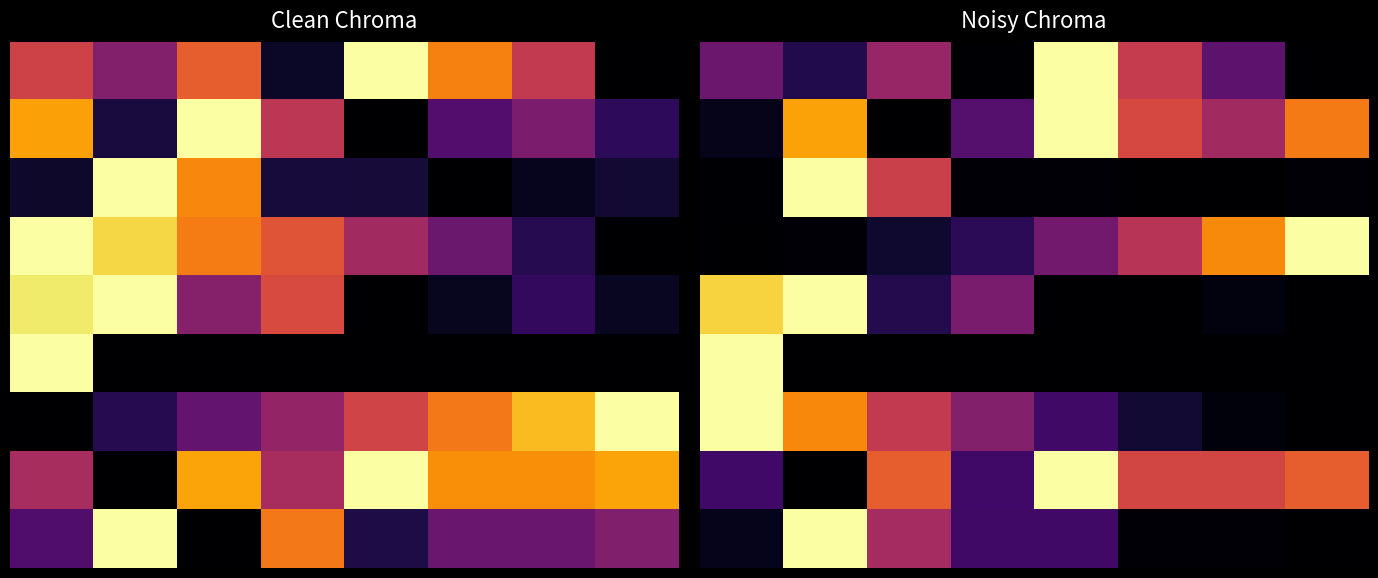

What is the difference between the maximum and second lowest values in the 1 series?

1.0